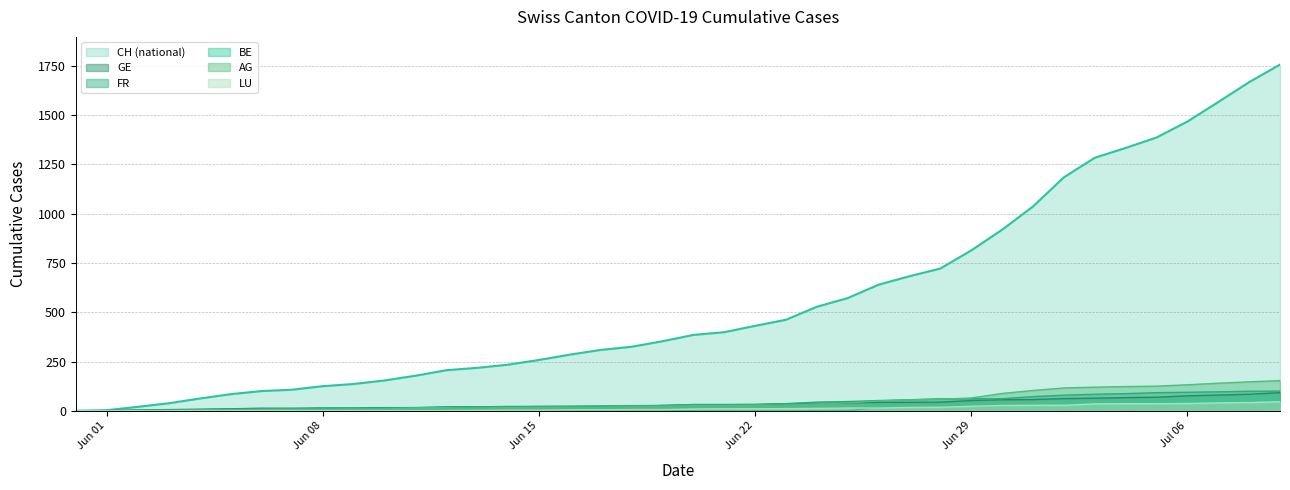

Which series has the widest spread of values?

CH (national)